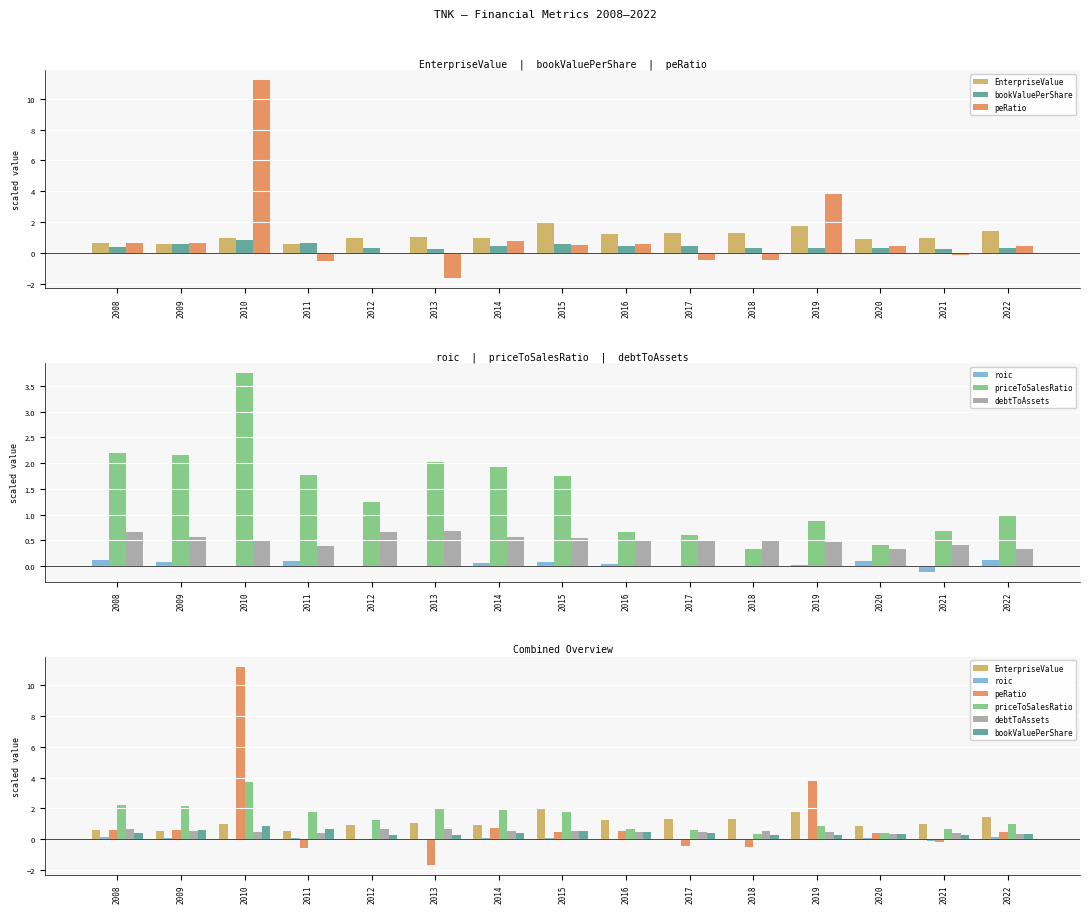

How many series are shown in this chart?

6